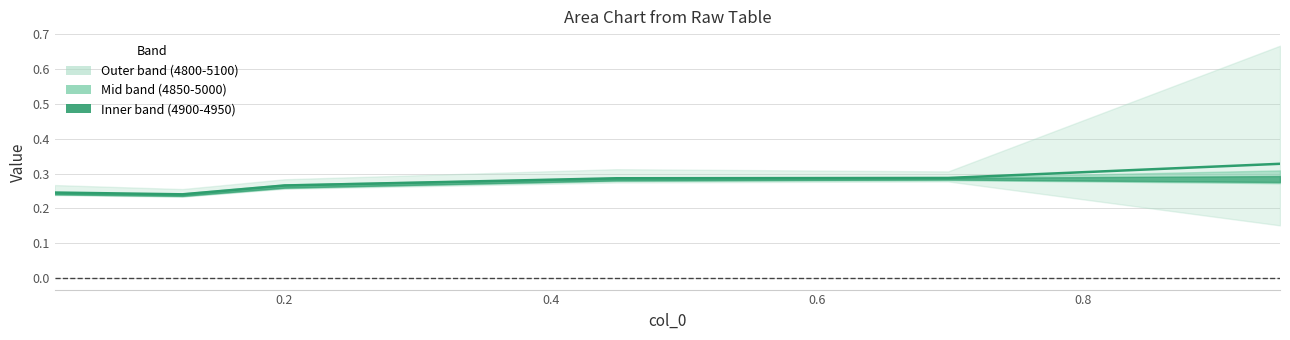

The chart shows a value of 0.1 at 1.0. True or false?

False